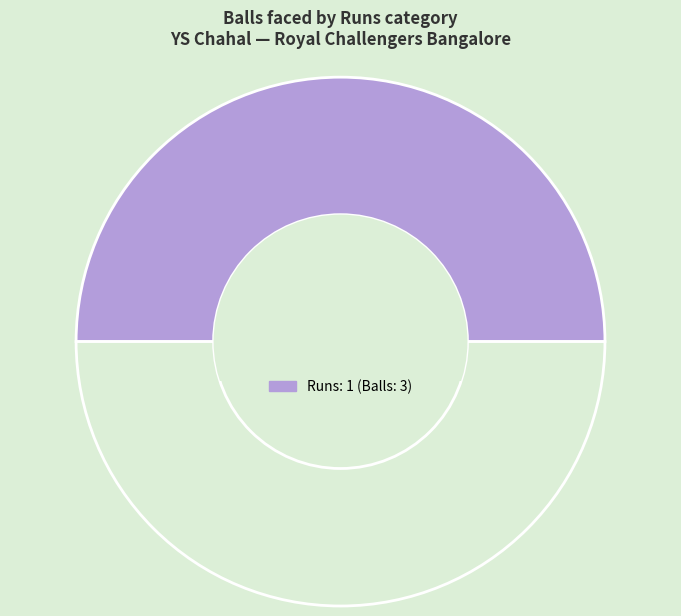

How many slices are in this pie chart?

2